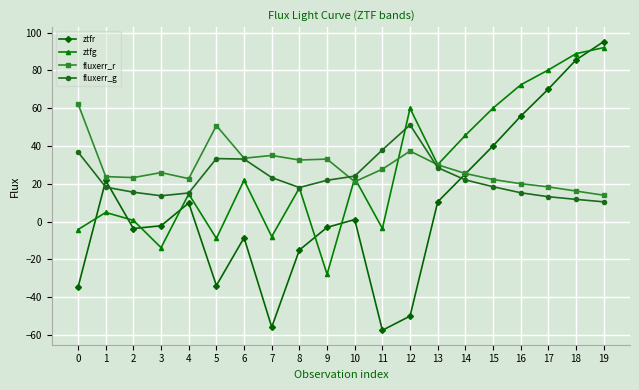

Between which two adjacent categories do fluxerr_g and ztfr first intersect?

0 and 1